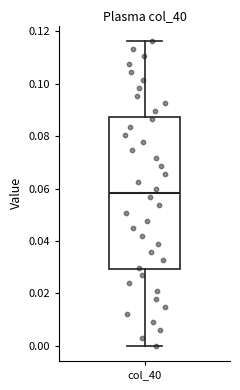

Where does the lower whisker of the box for col_40 end on the y-axis? The values are not printed on the chart, so give them approximately, as read against the axis.

0.000